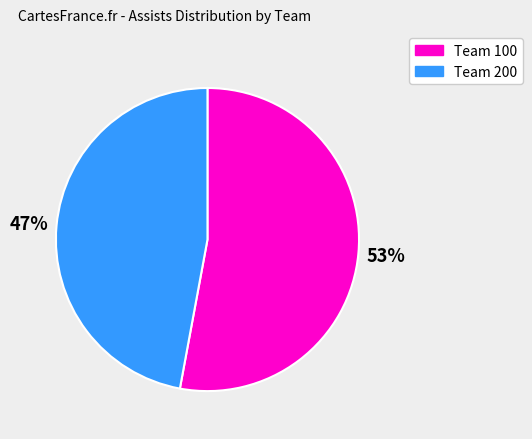

Does any single category account for the majority?

Yes